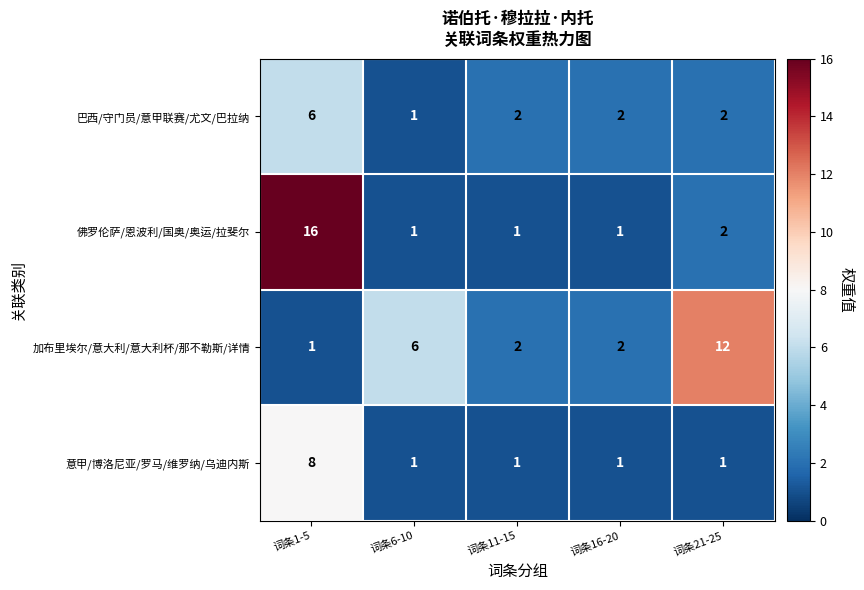

Which series has the largest range (max minus min)?

佛罗伦萨/恩波利/国奥/奥运/拉斐尔